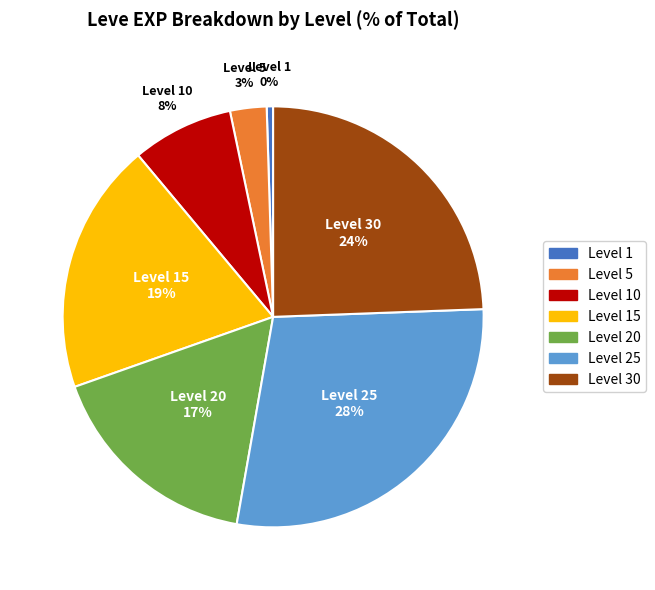

Do Level 25 and Level 30 together represent more than half of the pie?

Yes